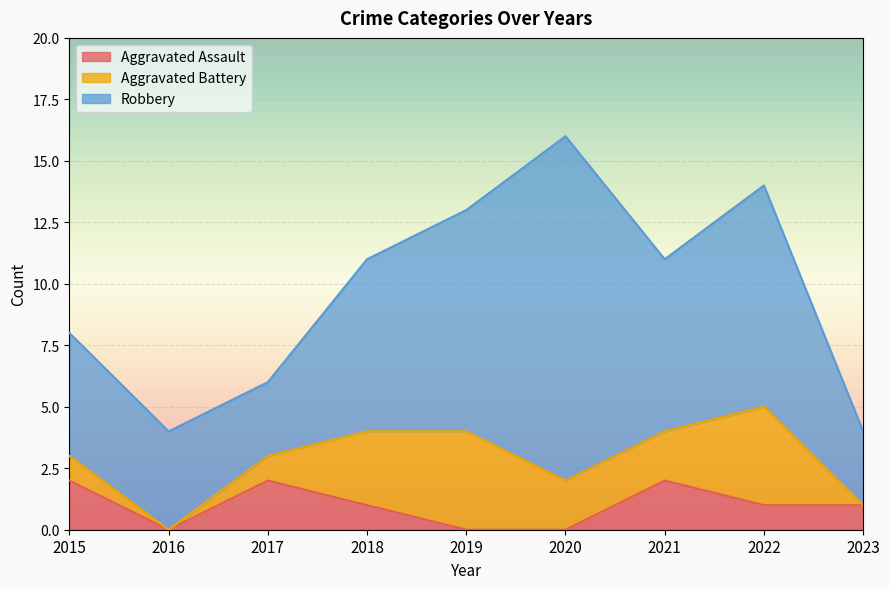

What is the total value across all series at 2015?

8